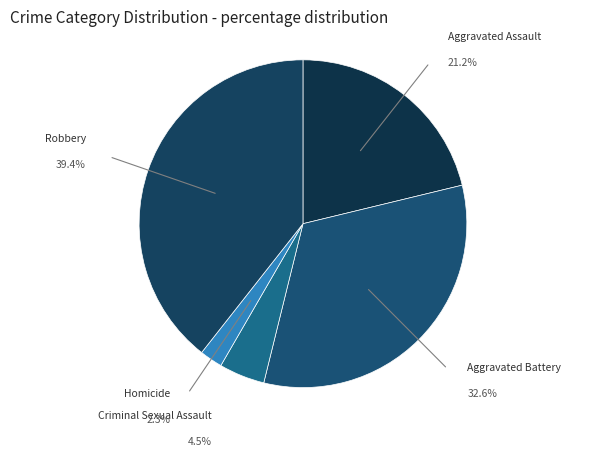

How many segments does this pie chart have?

5